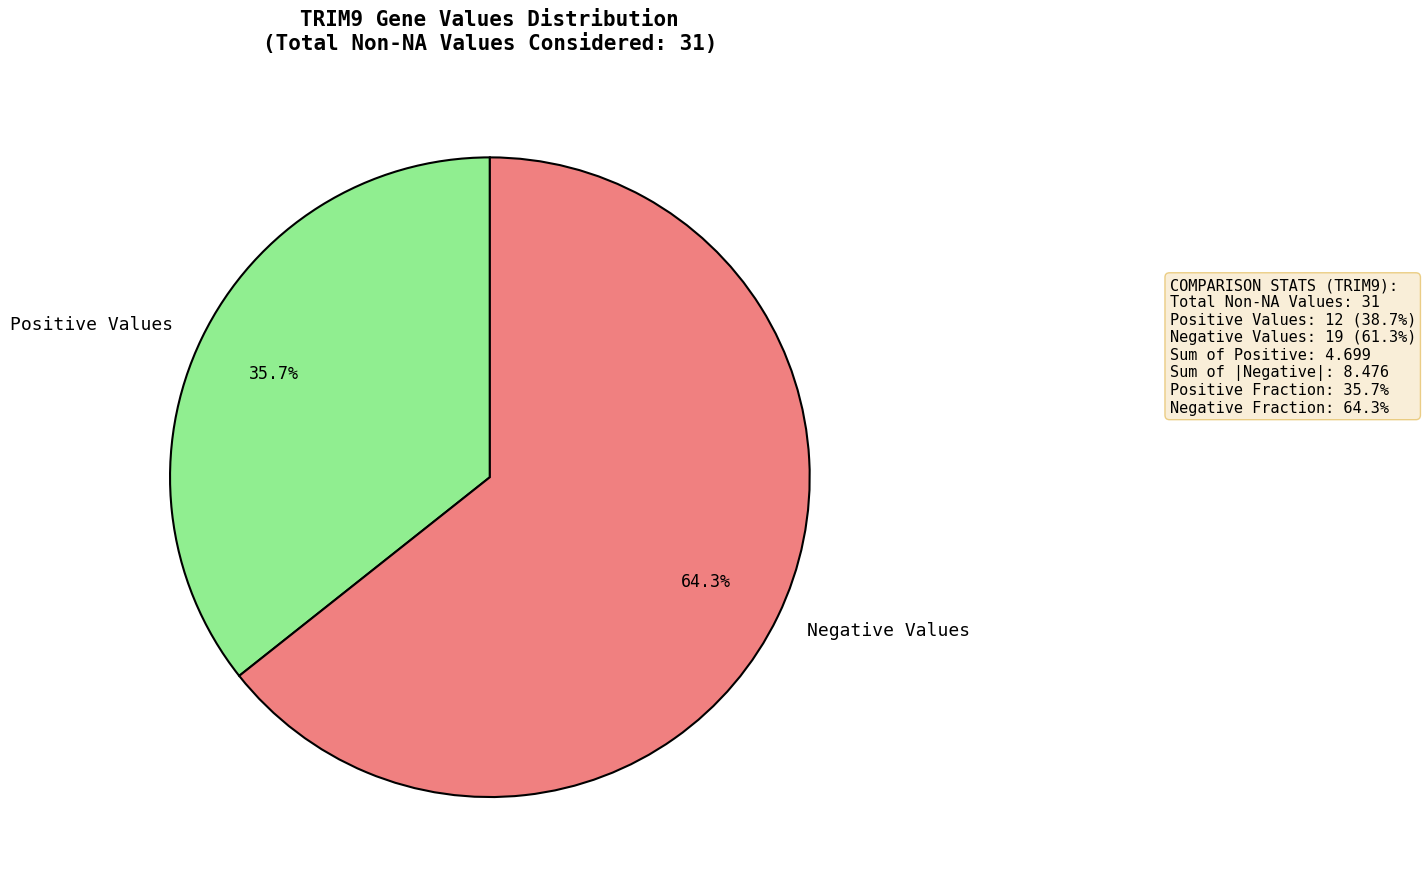

How many segments does this pie chart have?

2